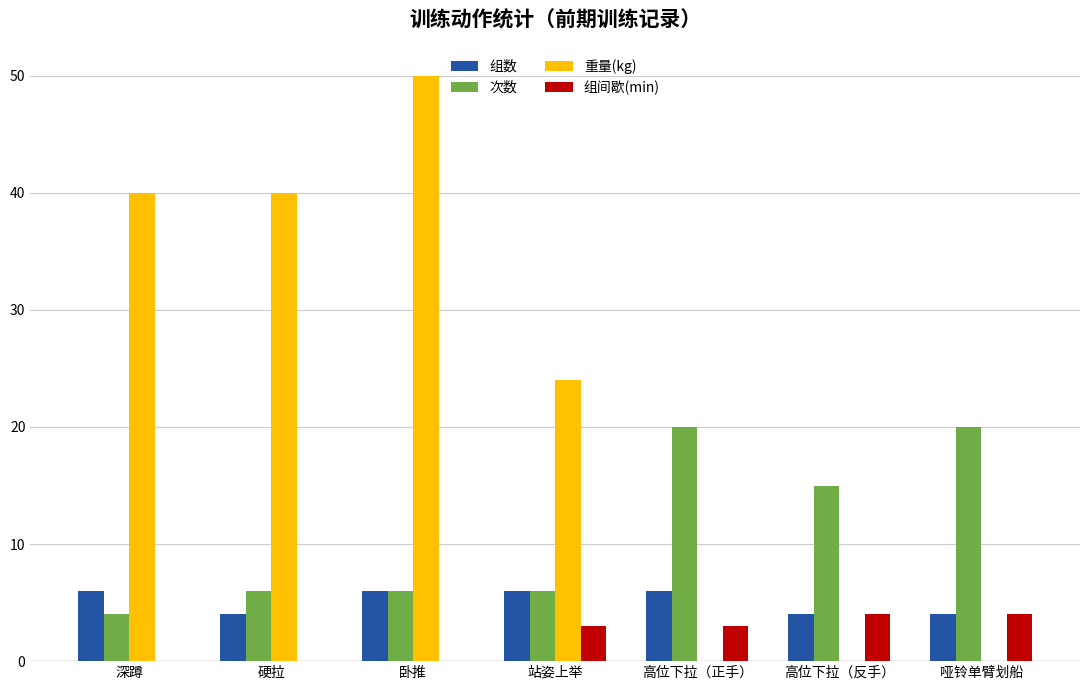

What is the highest value of the 组间歇(min) series?

4